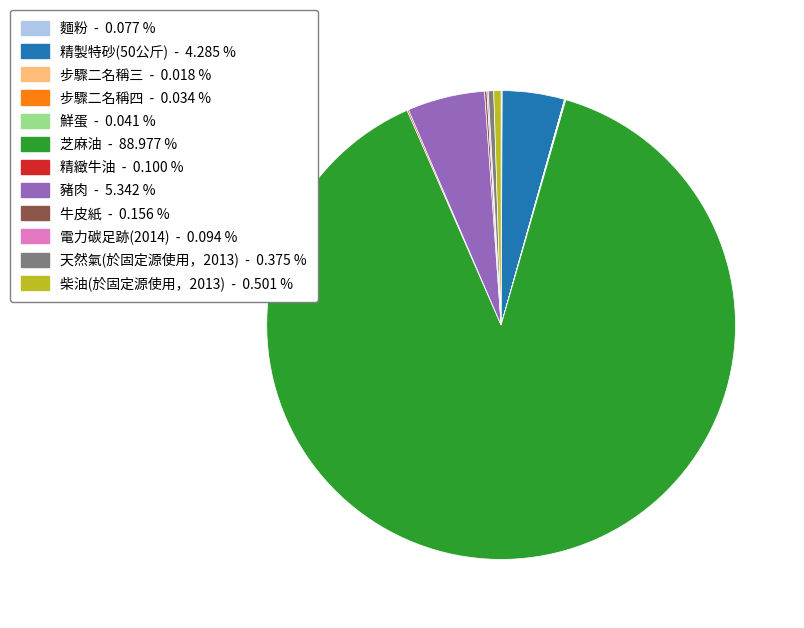

Which category has the biggest portion of the pie?

芝麻油